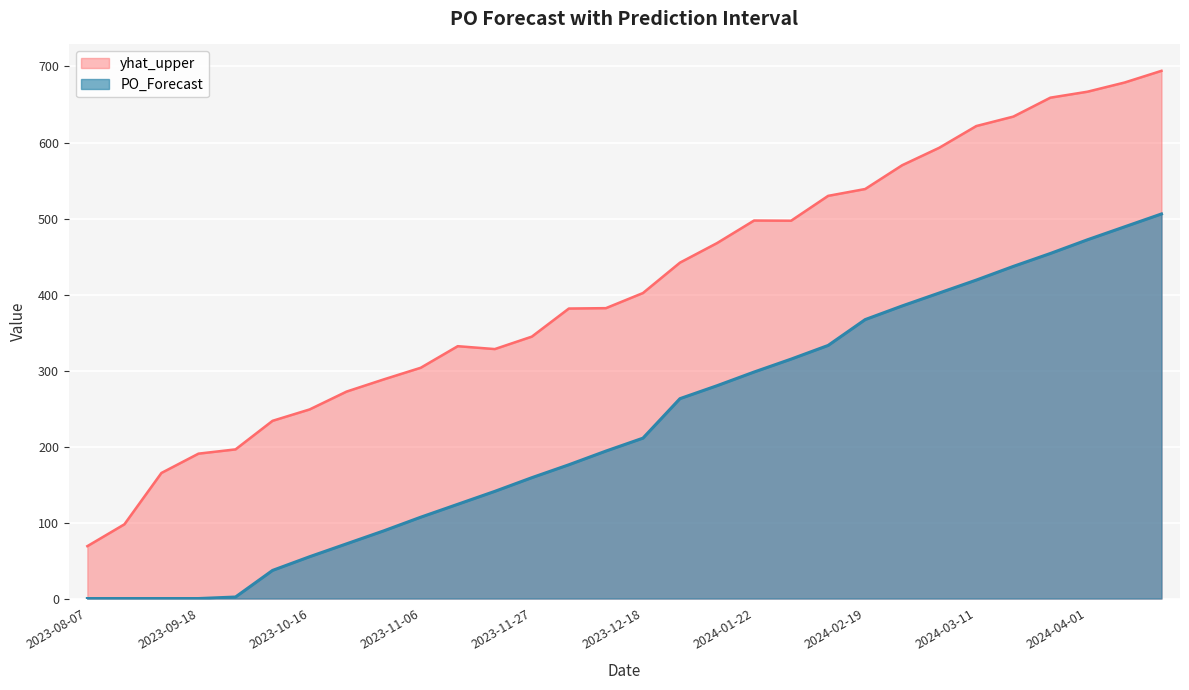

True or false: yhat_upper has a value of 311.3 at 2023-09-25.

False